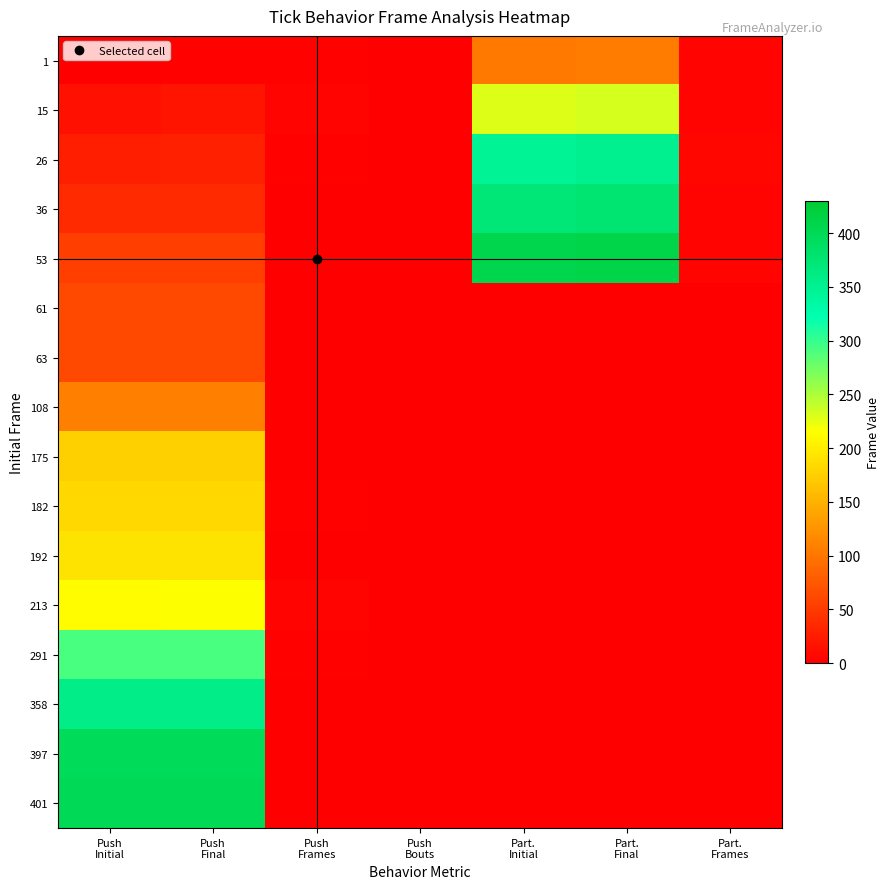

Which label corresponds to the largest value in the chart?

Part.
Final